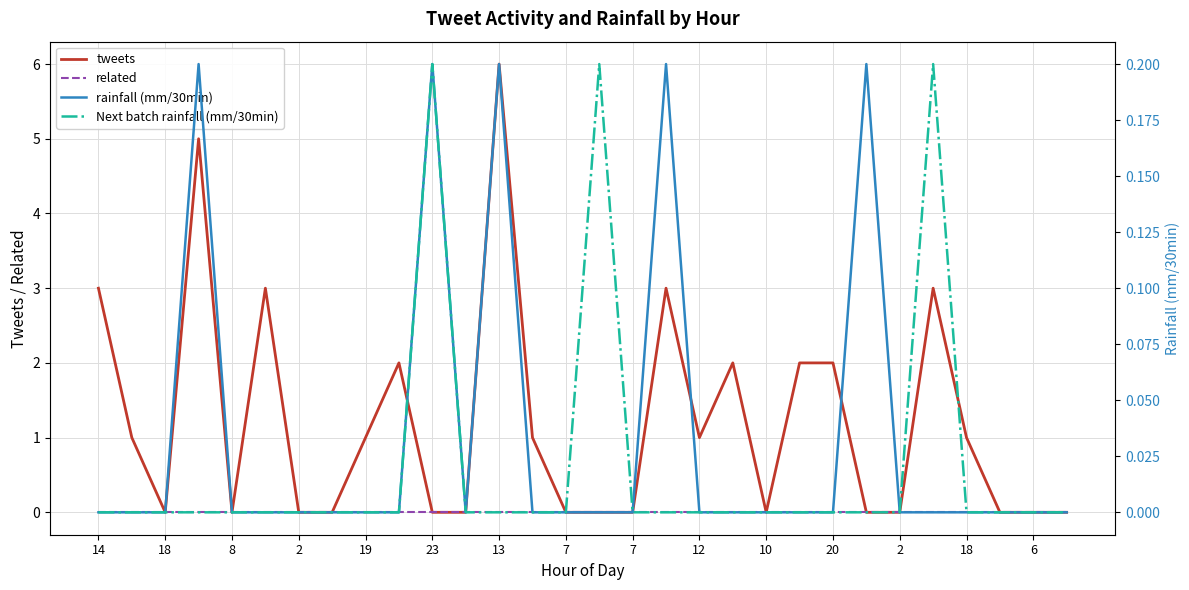

Reading left to right, extract all data points from this chart.

tweets: 3.0	1.0	0.0	5.0	0.0	3.0	0.0	0.0	1.0	2.0	0.0	0.0	6.0	1.0	0.0	0.0	0.0	3.0	1.0	2.0	0.0	2.0	2.0	0.0	0.0	3.0	1.0	0.0	0.0	0.0
related: 0.0	0.0	0.0	0.0	0.0	0.0	0.0	0.0	0.0	0.0	0.0	0.0	0.0	0.0	0.0	0.0	0.0	0.0	0.0	0.0	0.0	0.0	0.0	0.0	0.0	0.0	0.0	0.0	0.0	0.0
rainfall (mm/30min): 0.0	0.0	0.0	0.2	0.0	0.0	0.0	0.0	0.0	0.0	0.2	0.0	0.2	0.0	0.0	0.0	0.0	0.2	0.0	0.0	0.0	0.0	0.0	0.2	0.0	0.0	0.0	0.0	0.0	0.0
Next batch rainfall (mm/30min): 0.0	0.0	0.0	0.0	0.0	0.0	0.0	0.0	0.0	0.0	0.2	0.0	0.0	0.0	0.0	0.2	0.0	0.0	0.0	0.0	0.0	0.0	0.0	0.0	0.0	0.2	0.0	0.0	0.0	0.0